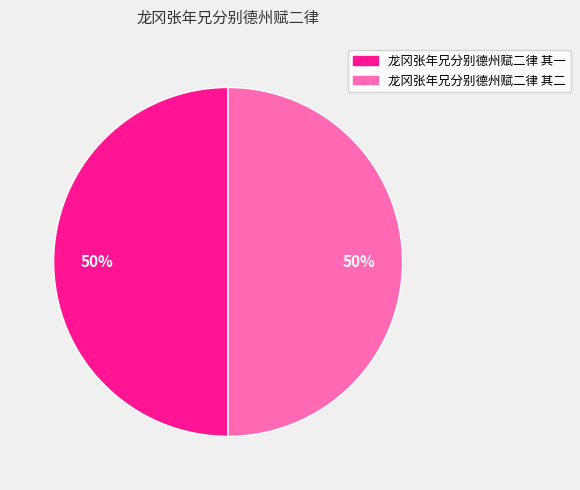

Approximately how many times larger is the value at 龙冈张年兄分别德州赋二律 其二 compared to 龙冈张年兄分别德州赋二律 其一?

1.0